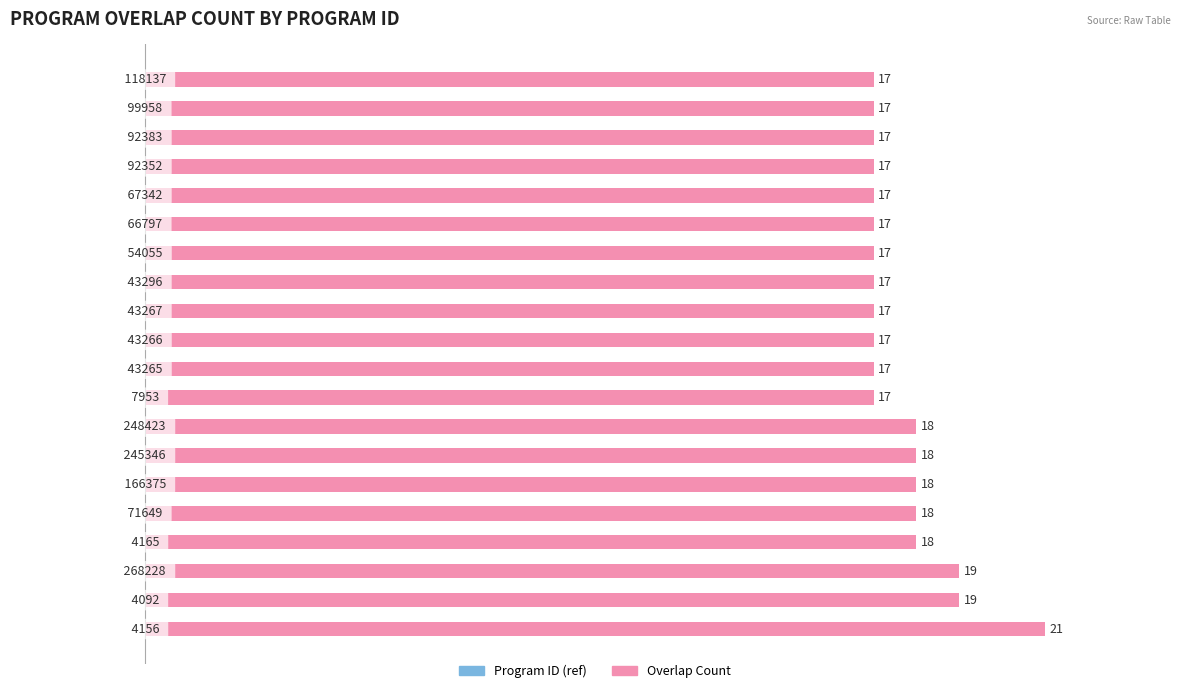

How many bars are there in total?

20